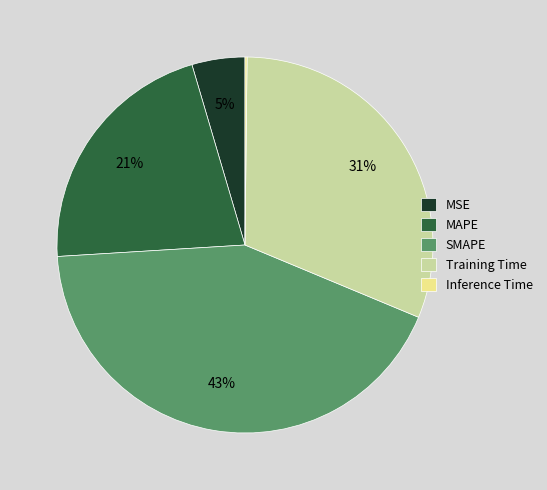

What is the largest slice in the pie chart?

SMAPE